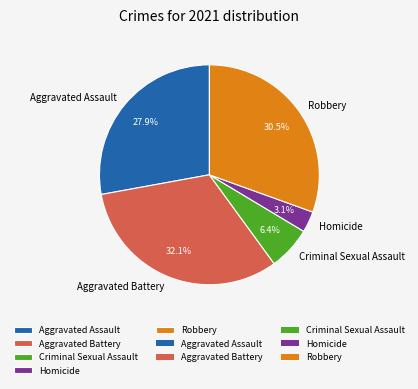

How many segments does this pie chart have?

5